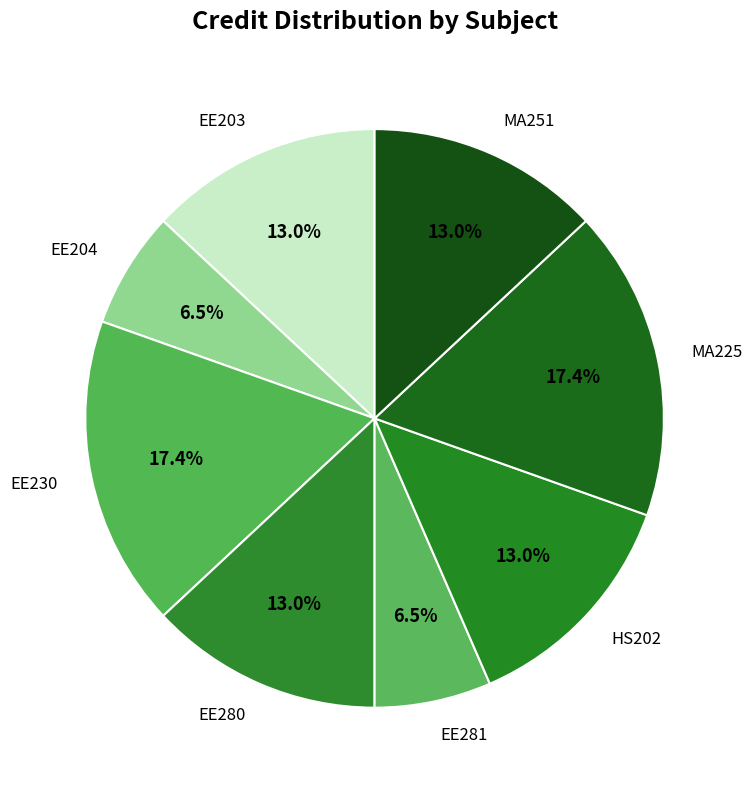

How many slices are in this pie chart?

8